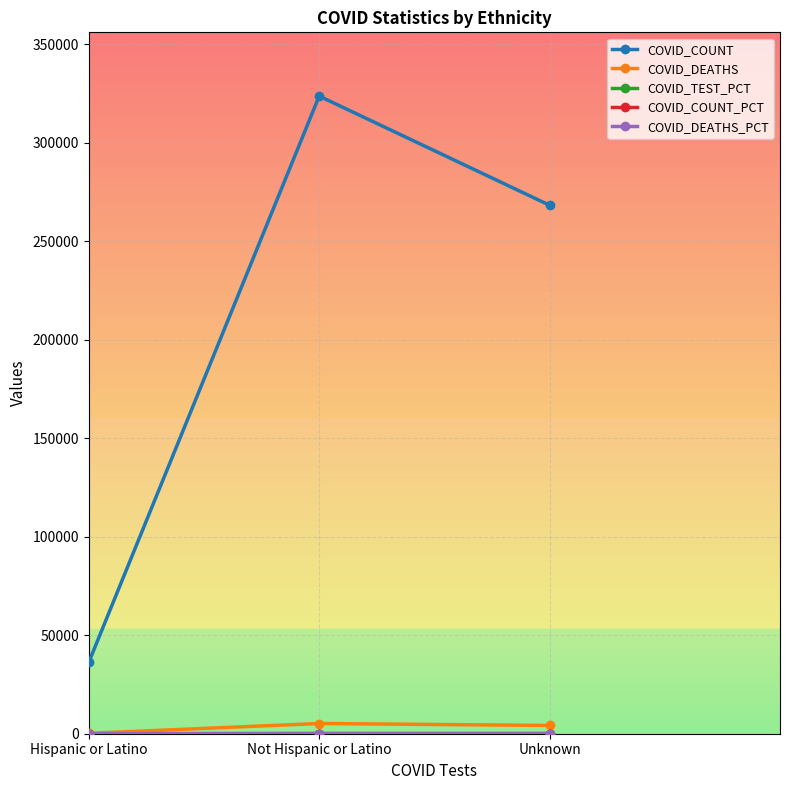

The value of COVID_COUNT at Hispanic or Latino is 36265.0. True or false?

True